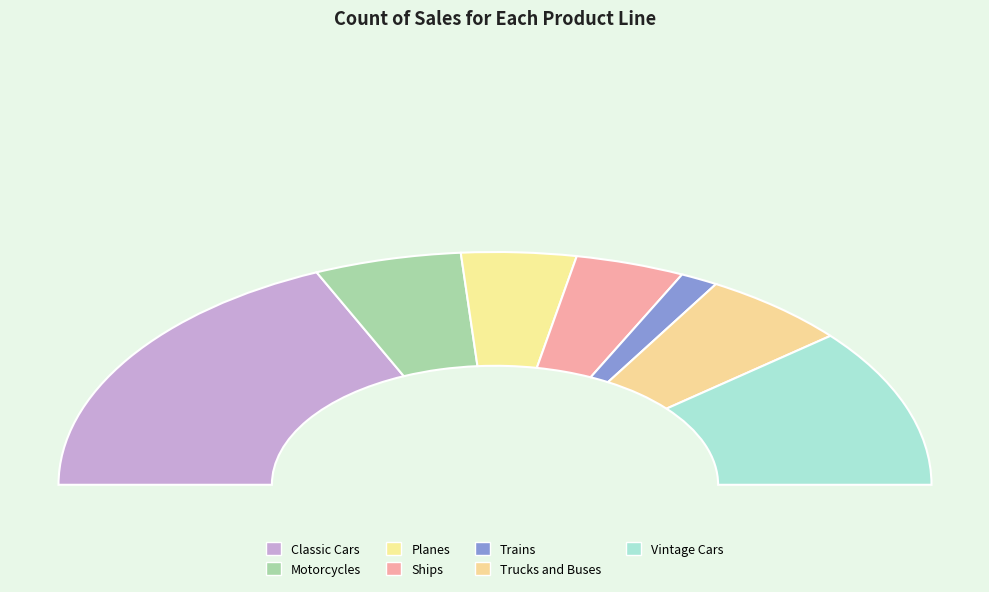

What is the total percentage of Trains and Trucks and Buses?

13.8%